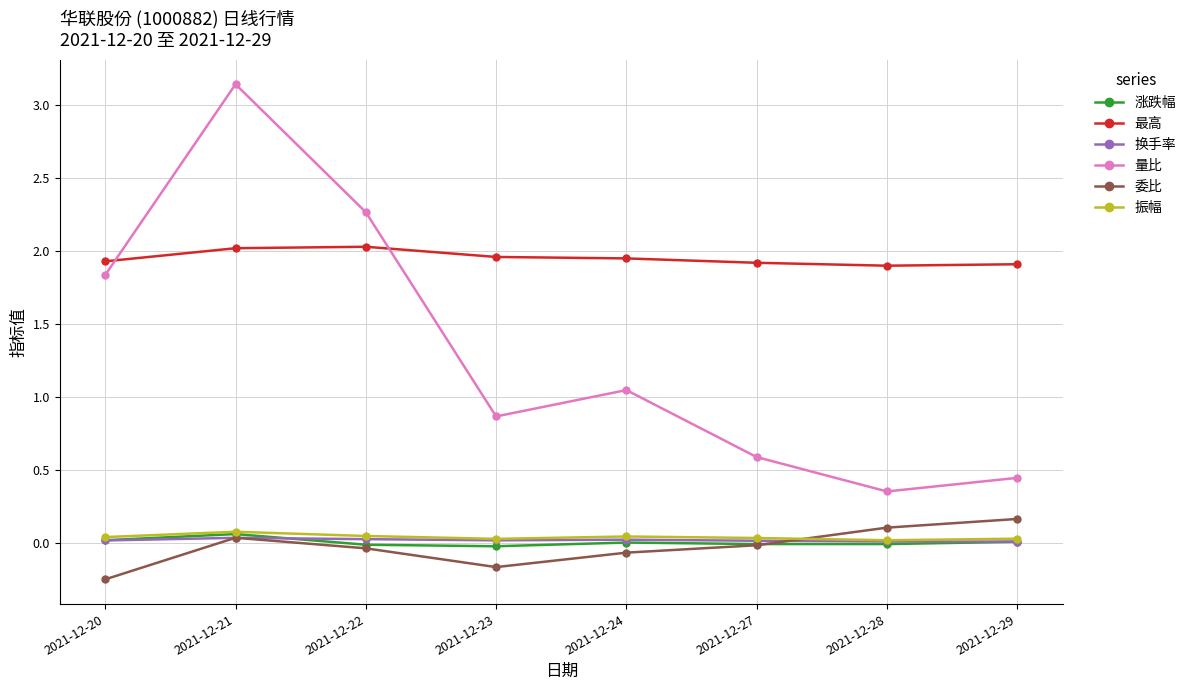

In 委比, how many points are higher than both neighbors (excluding endpoints)?

1